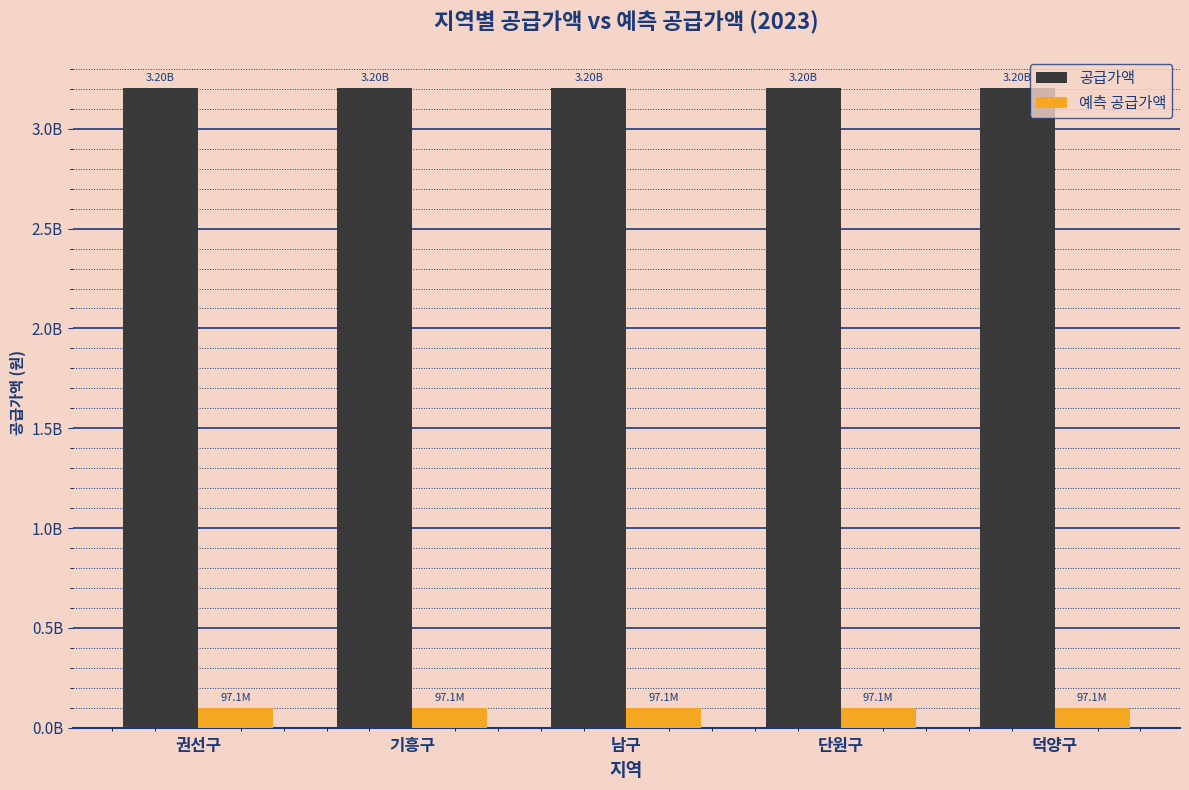

Reading left to right, transcribe all the data shown in this chart.

공급가액: 권선구=3202659000.0	기흥구=3202659000.0	남구=3202659000.0	단원구=3202659000.0	덕양구=3202659000.0
예측 공급가액: 권선구=97050272.7	기흥구=97050272.7	남구=97050272.7	단원구=97050272.7	덕양구=97050272.7